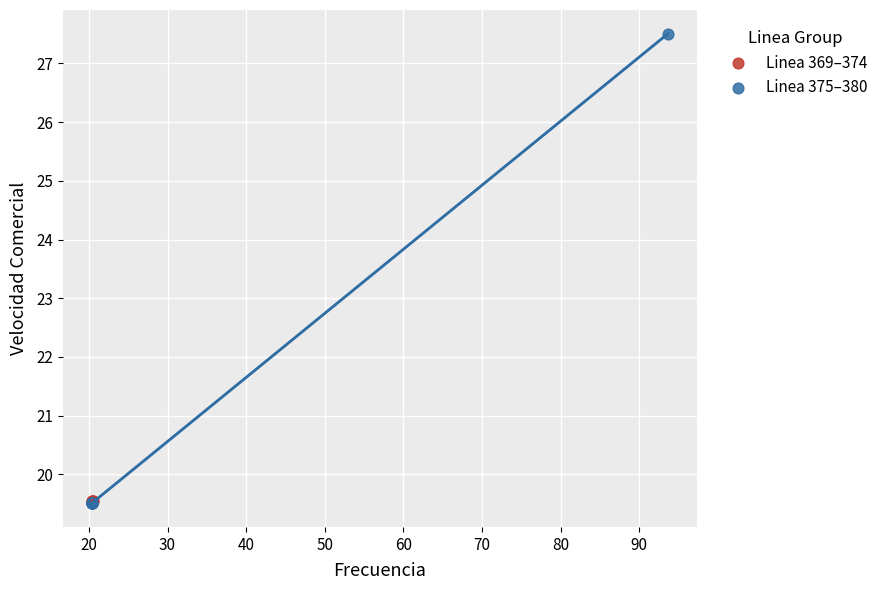

Which series has the largest Y range (max minus min)?

Linea 375–380